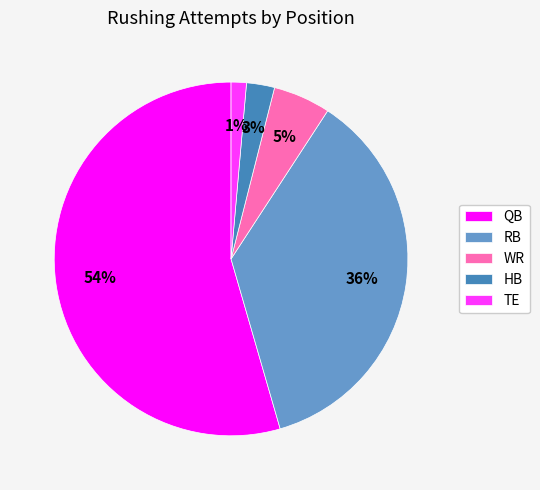

Does TE represent more than half of the total?

No